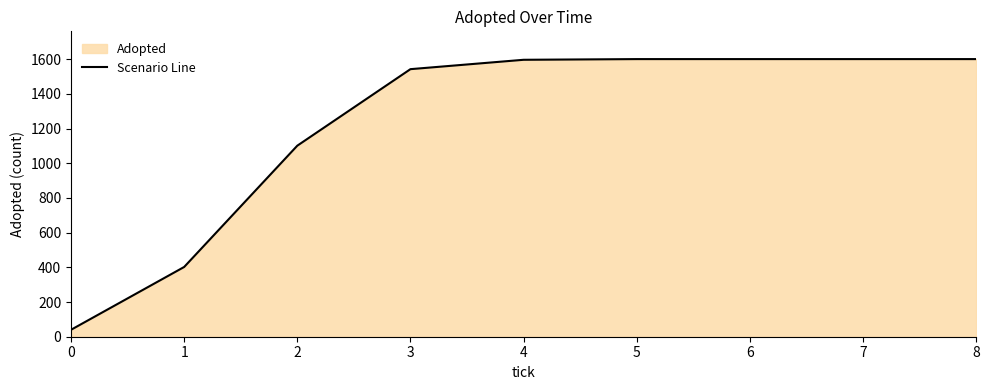

List the labels in order of value, smallest first.

0, 1, 2, 3, 4, 5, 6, 7, 8